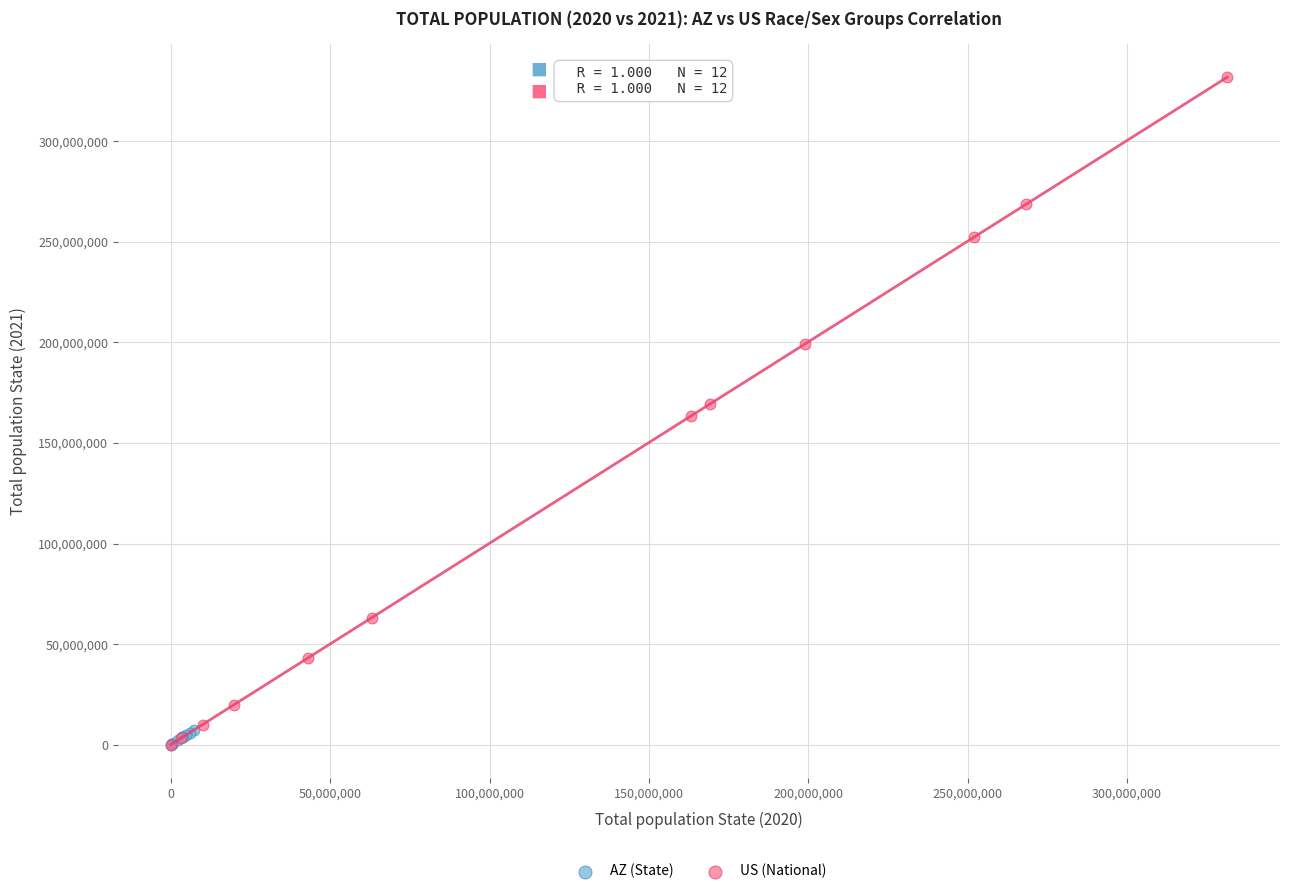

Which series contains the highest Y value?

US (National)